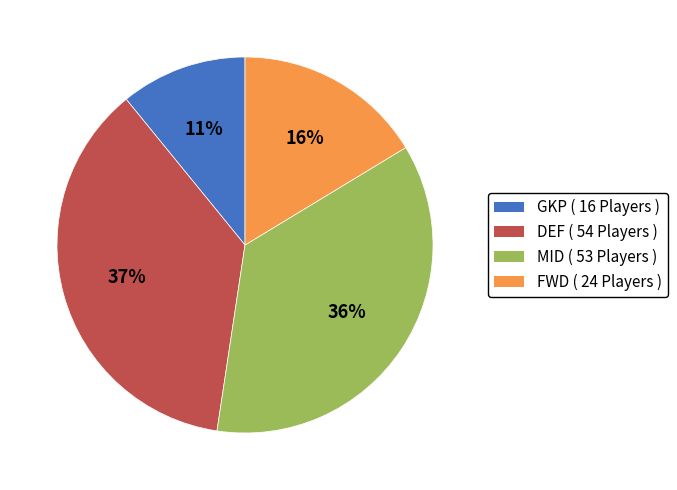

Is it true that FWD is 16% of the pie?

True